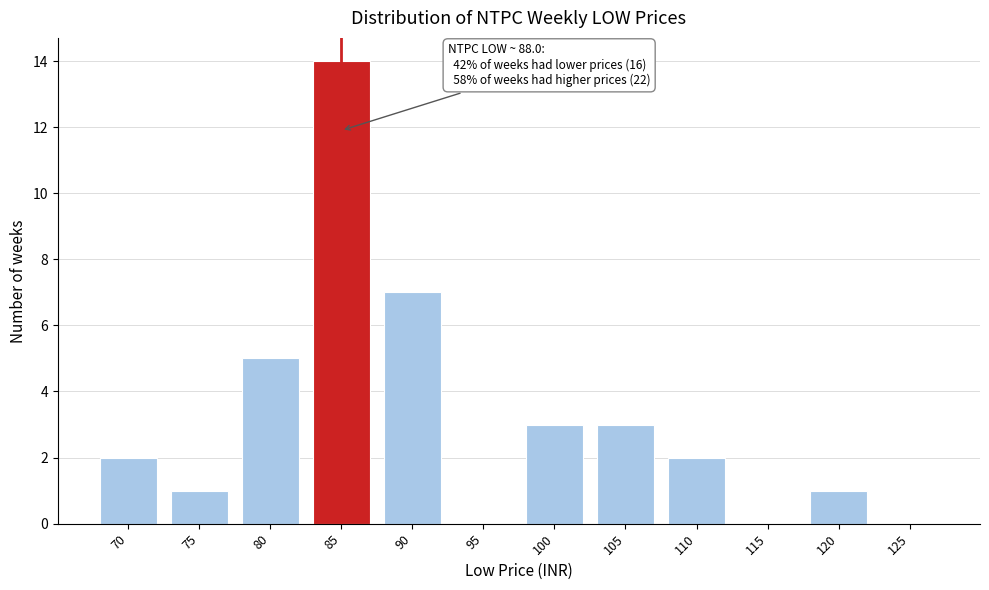

Reading left to right, list all the values displayed in this chart.

70=2	75=1	80=5	85=14	90=7	95=0	100=3	105=3	110=2	115=0	120=1	125=0